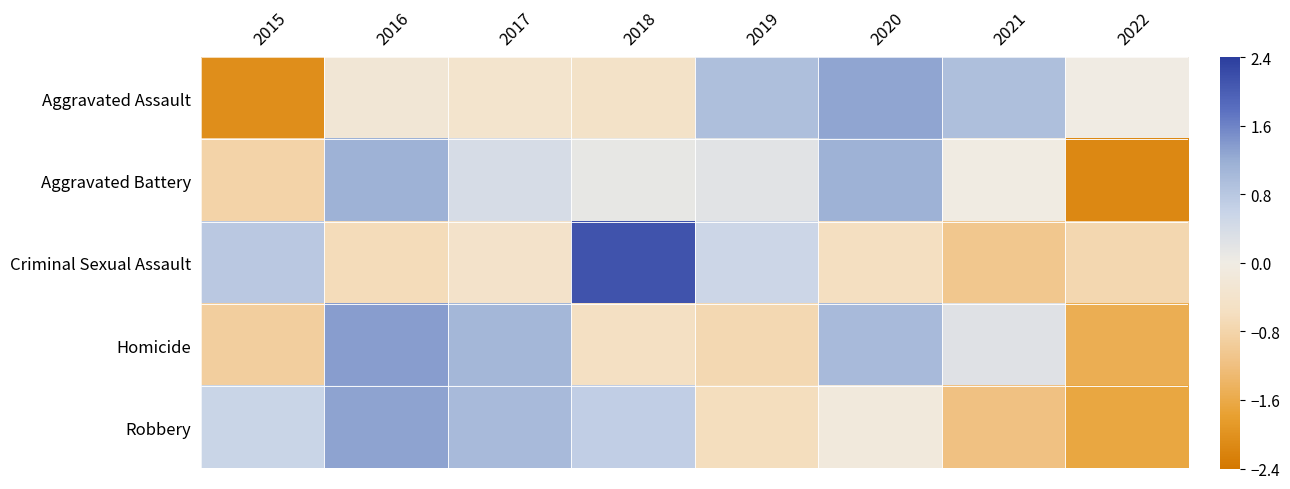

What is the total value across all series at 2015?

-2.4